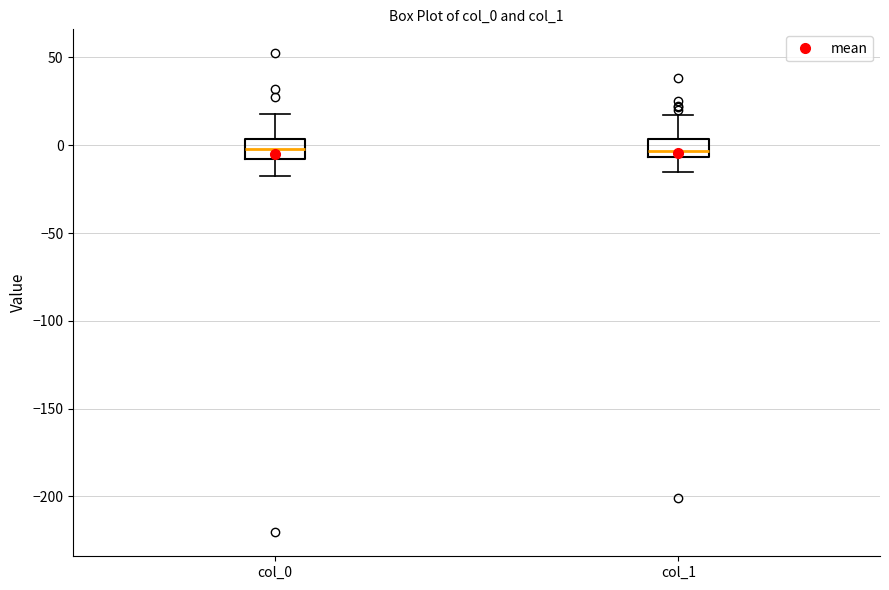

Reading left to right, transcribe this box plot: for each box, give where its median line is, the range the box spans, and where its two whiskers end, as read against the y-axis. The values are not printed on the chart, so give them approximately, as read against the axis.

col_0: median 0, box -10 to 5, whiskers -15 to 20
col_1: median -5 (just above the box's lower edge), box -5 to 5, whiskers -15 to 15